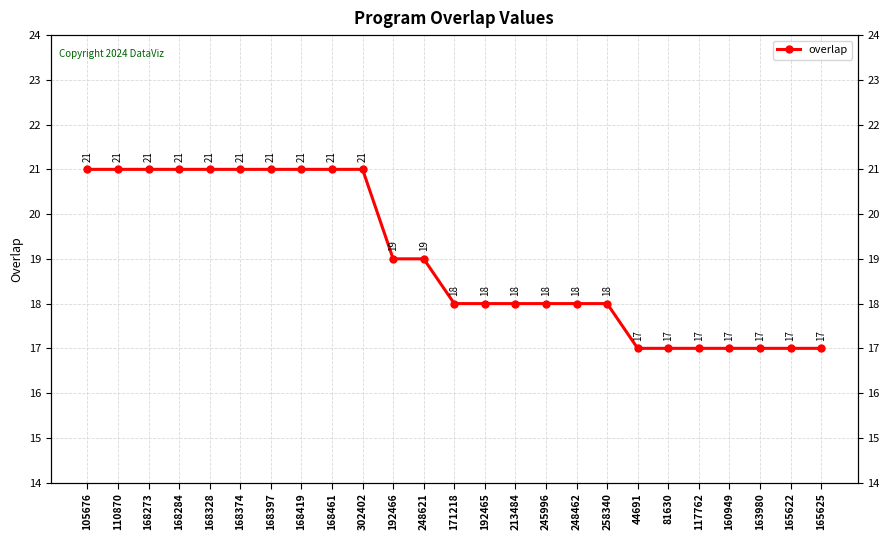

Read the value at 168328.

21